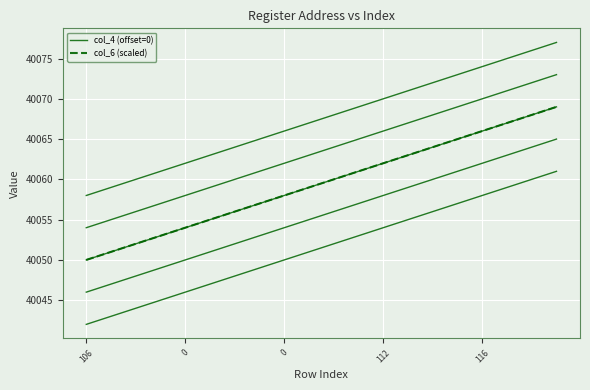

What is the highest value of the col_4 (offset=0) series?

40069.0